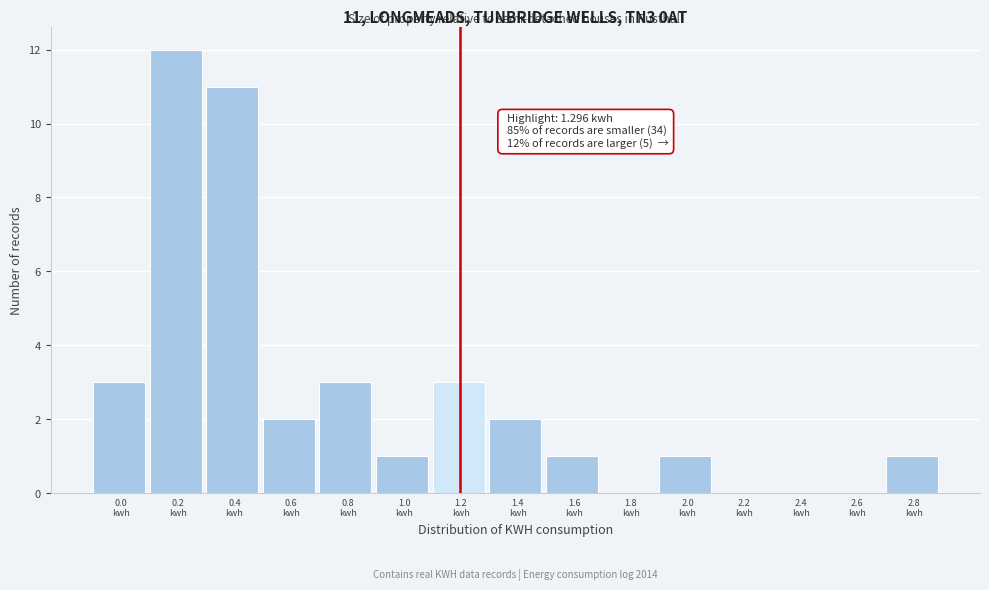

What is the greatest value displayed?

12